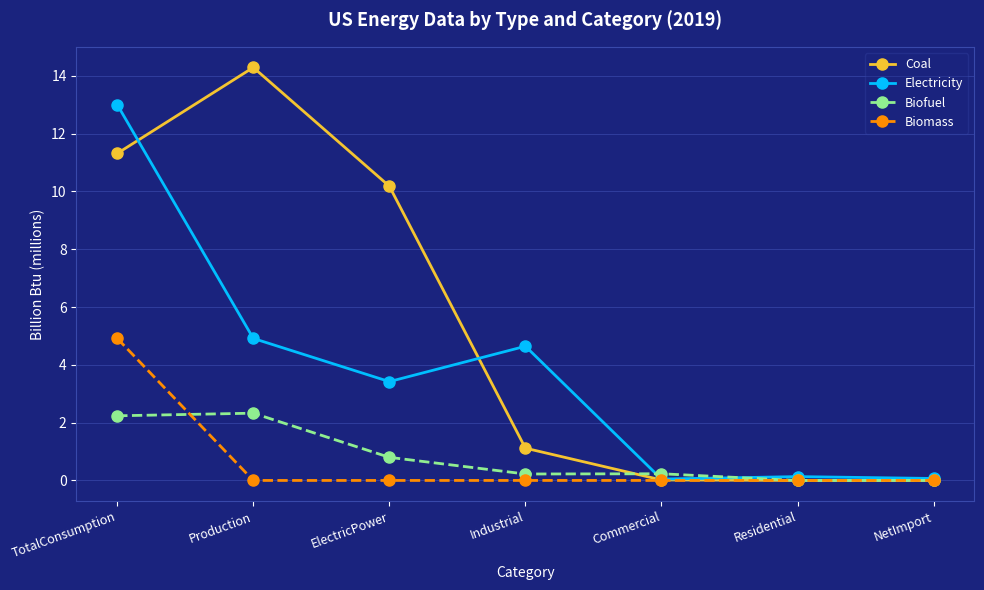

True or false: Biomass has a value of -2.8 at Production.

False